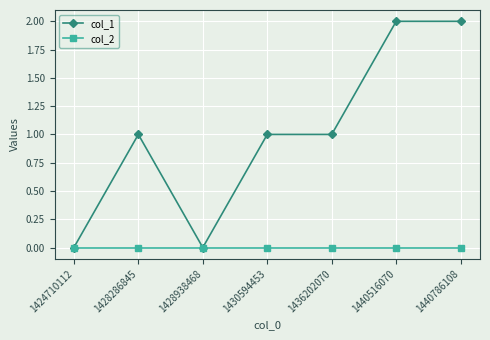

Reading left to right, transcribe all the data shown in this chart.

col_1: 0	1	0	1	1	2	2
col_2: 0	0	0	0	0	0	0